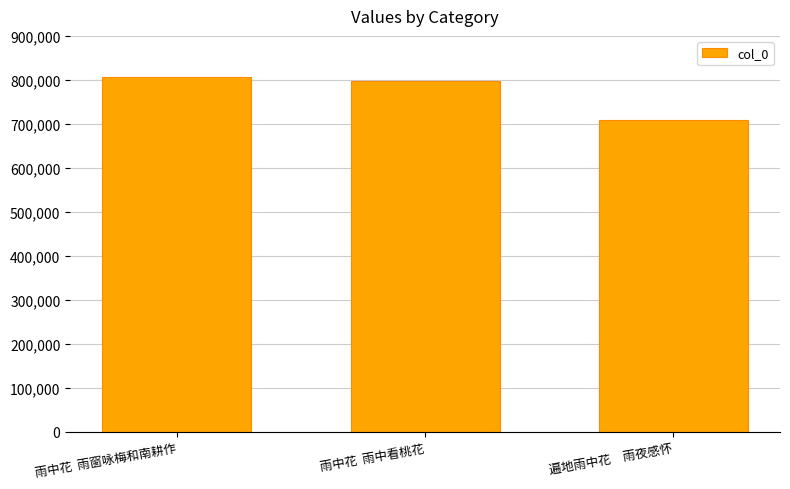

Between 遍地雨中花　雨夜感怀 and 雨中花  雨中看桃花, which is larger?

雨中花  雨中看桃花